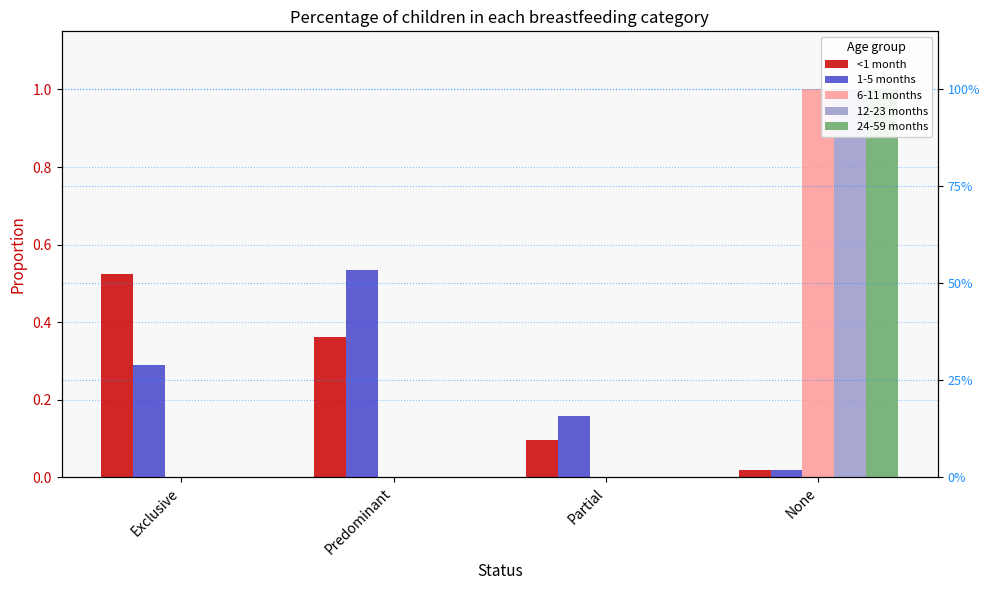

List the labels in order of 6-11 months value, smallest first.

Exclusive, Predominant, Partial, None